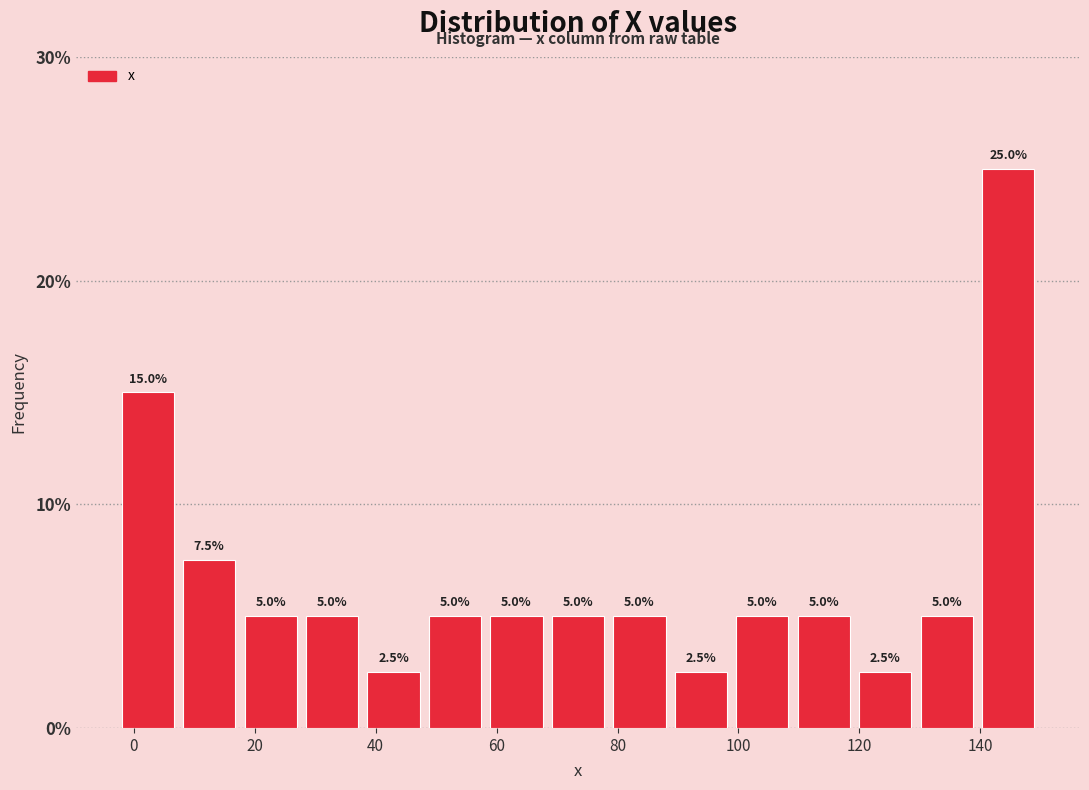

Reading left to right, list every bar in this chart as the range it spans on the x-axis followed by its height. The bar edges are not printed on the chart, so give them approximately, as read against the axis.

-2 to 8: 15.0
8 to 18: 7.5
18 to 28: 5.0
28 to 38: 5.0
38 to 48: 2.5
48 to 58: 5.0
58 to 68: 5.0
68 to 78: 5.0
78 to 88: 5.0
88 to 98: 2.5
98 to 110: 5.0
110 to 120: 5.0
120 to 130: 2.5
130 to 140: 5.0
140 to 150: 25.0